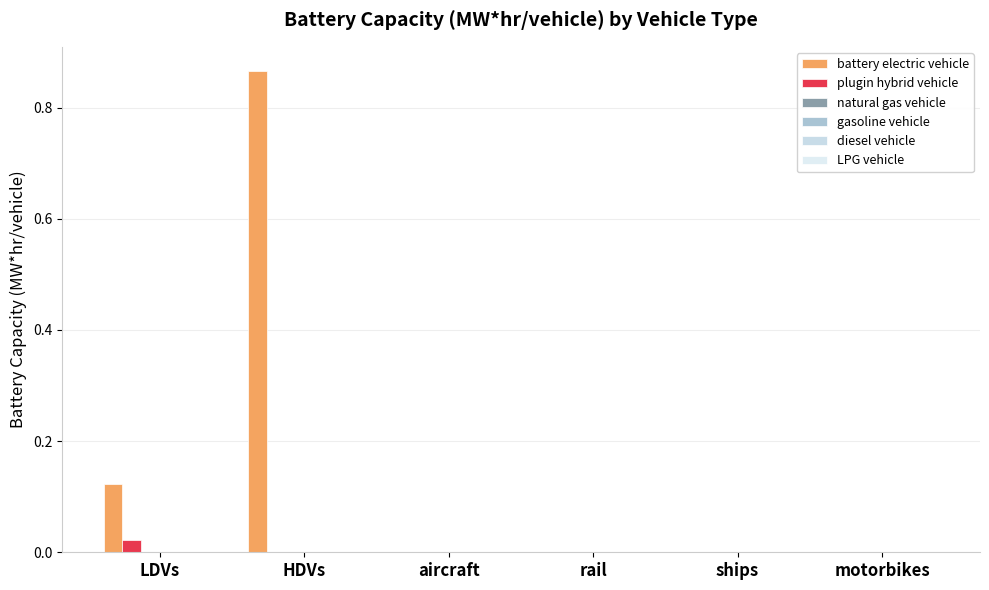

Are the bars horizontal?

No